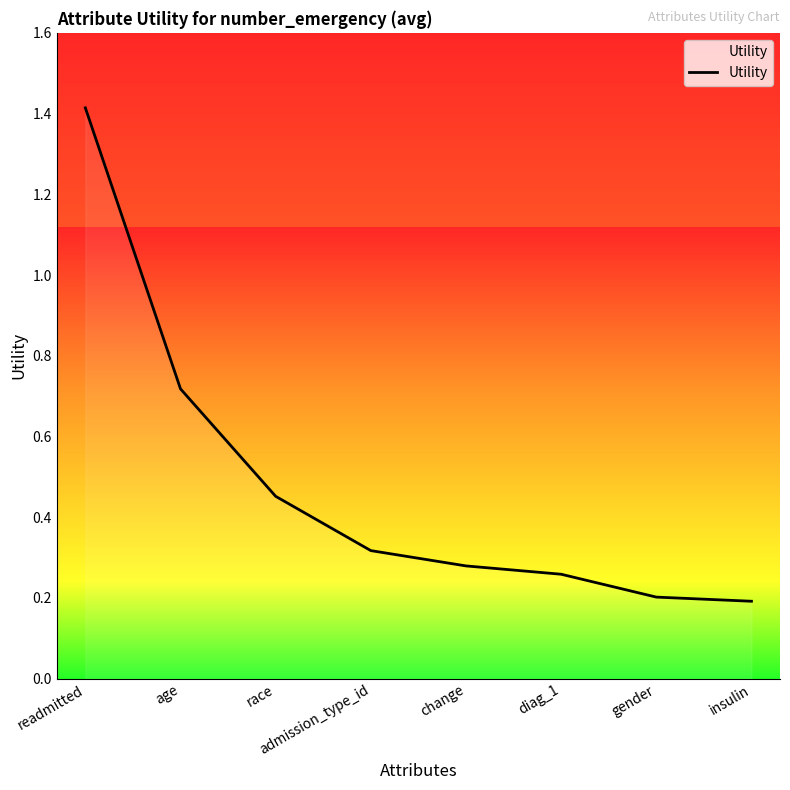

What is the sum of the values at admission_type_id and race?

0.8